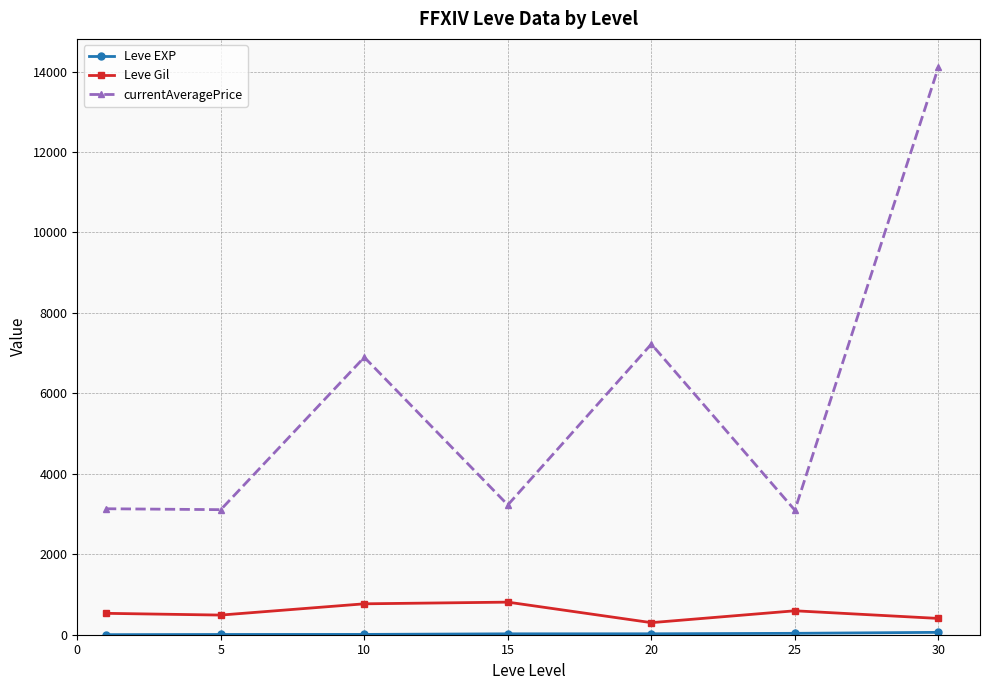

True or false: Leve Gil and currentAveragePrice intersect in this chart.

False